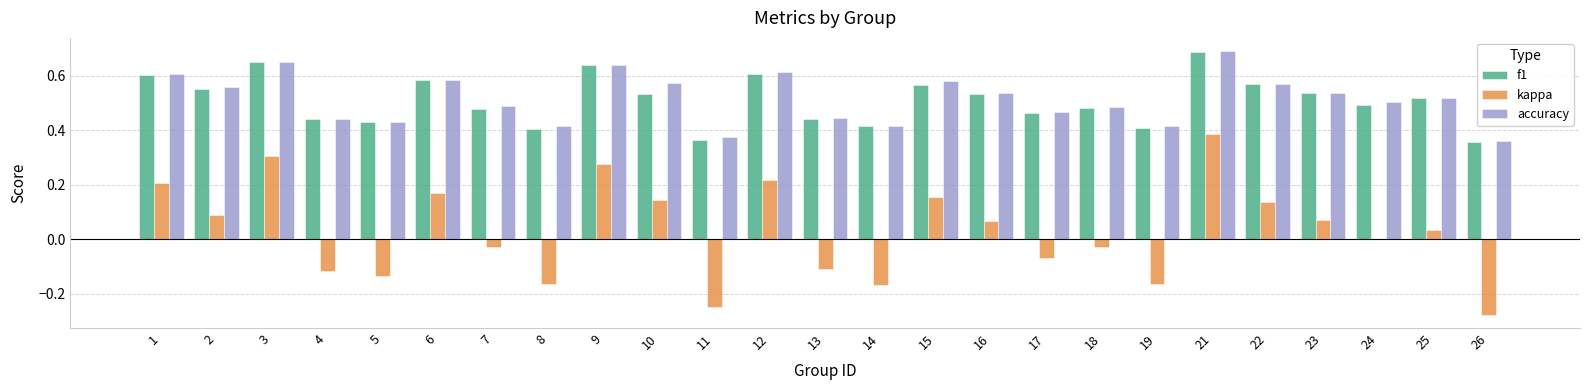

The value of f1 at 26 is 0.1. True or false?

False